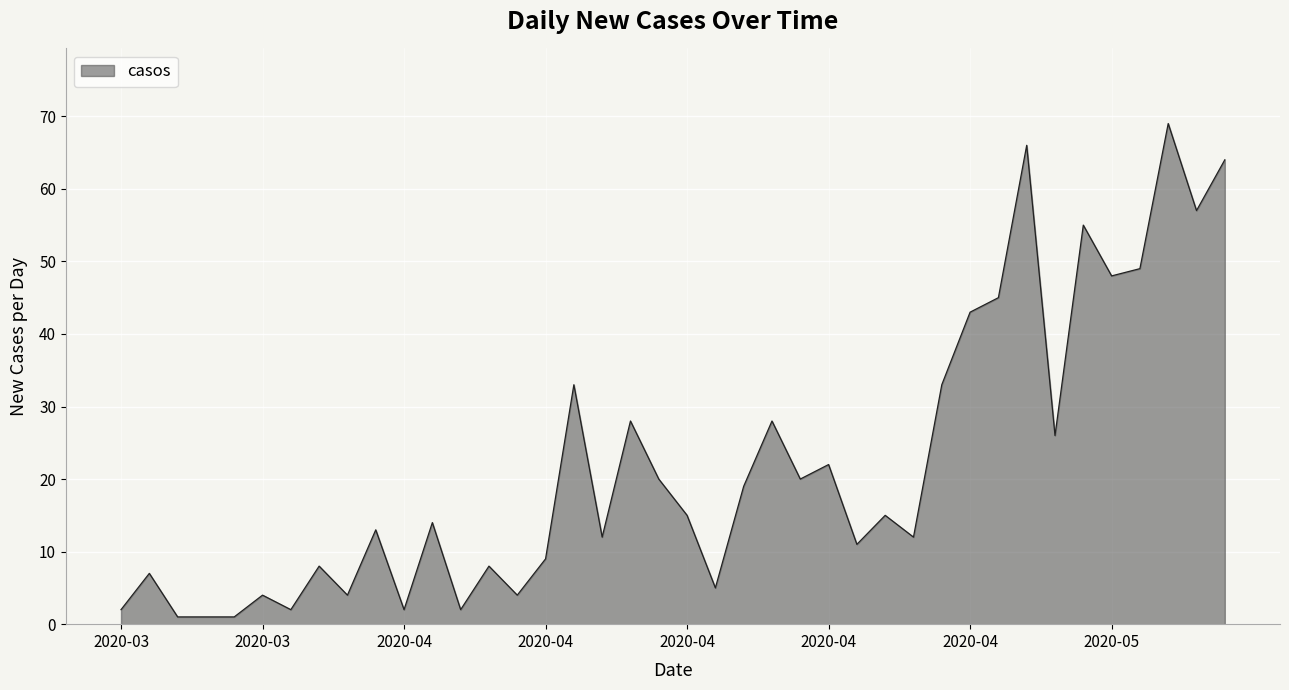

How many lines are shown in the chart?

1